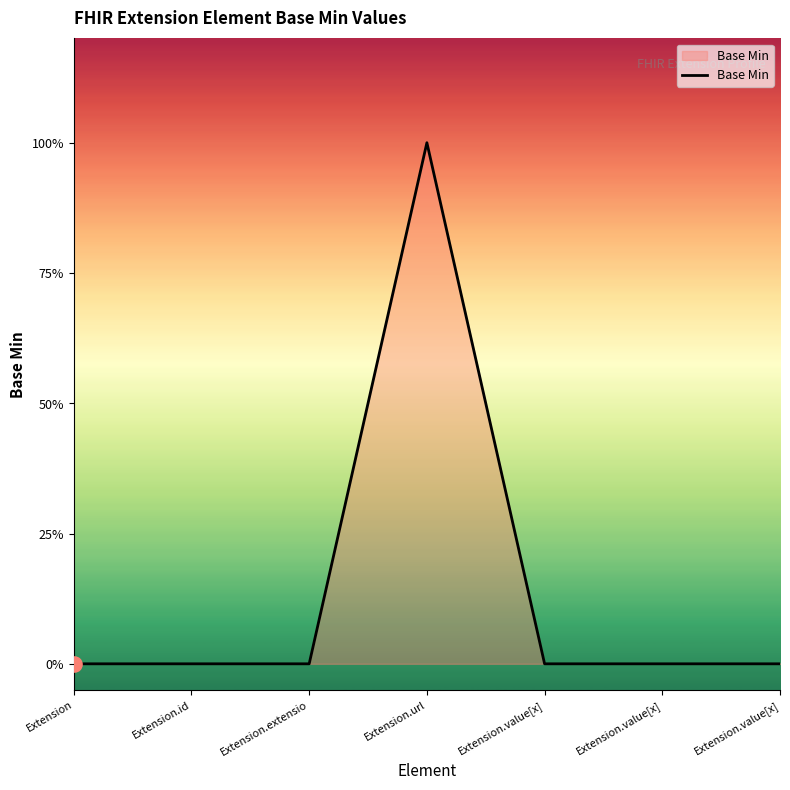

Which has a higher value, Extension.url or Extension.value[x]?

Extension.url